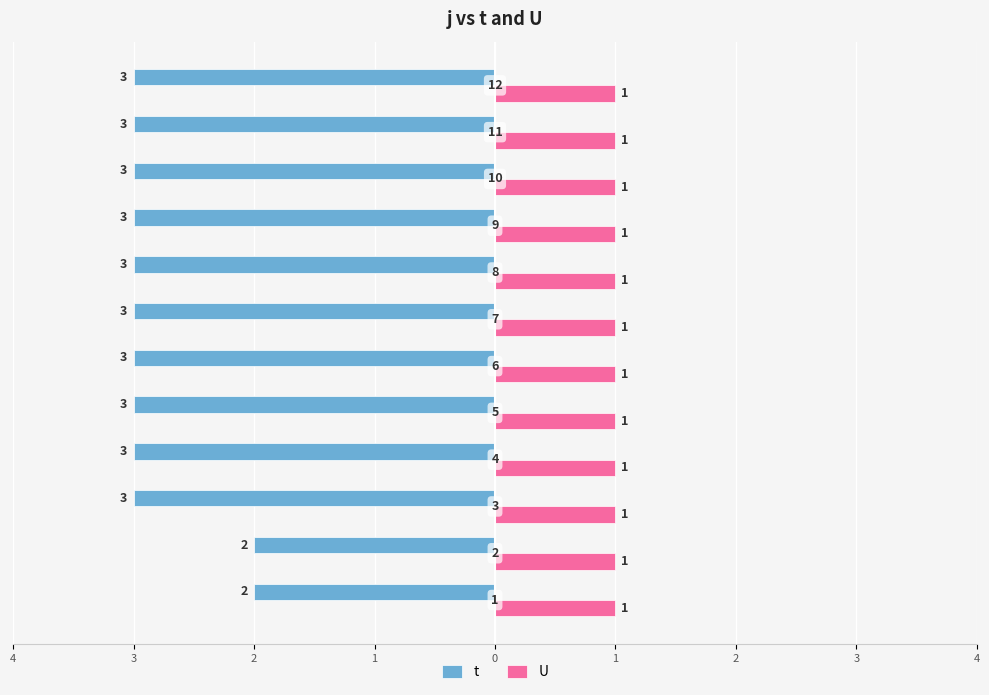

What are all the series names shown in the legend?

t, U